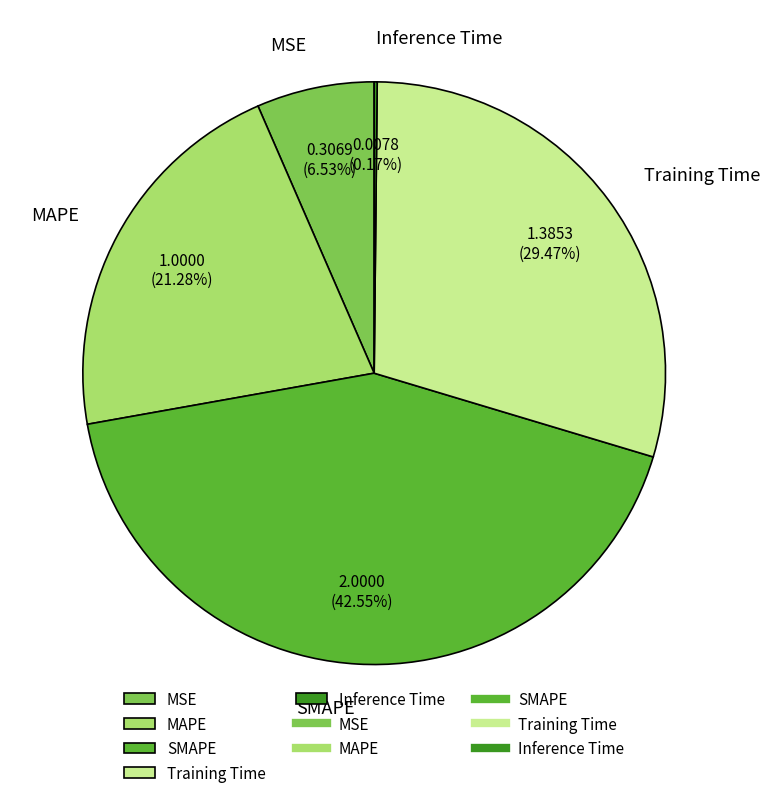

To the nearest percent, what is the combined percentage of Training Time and MAPE?

51%